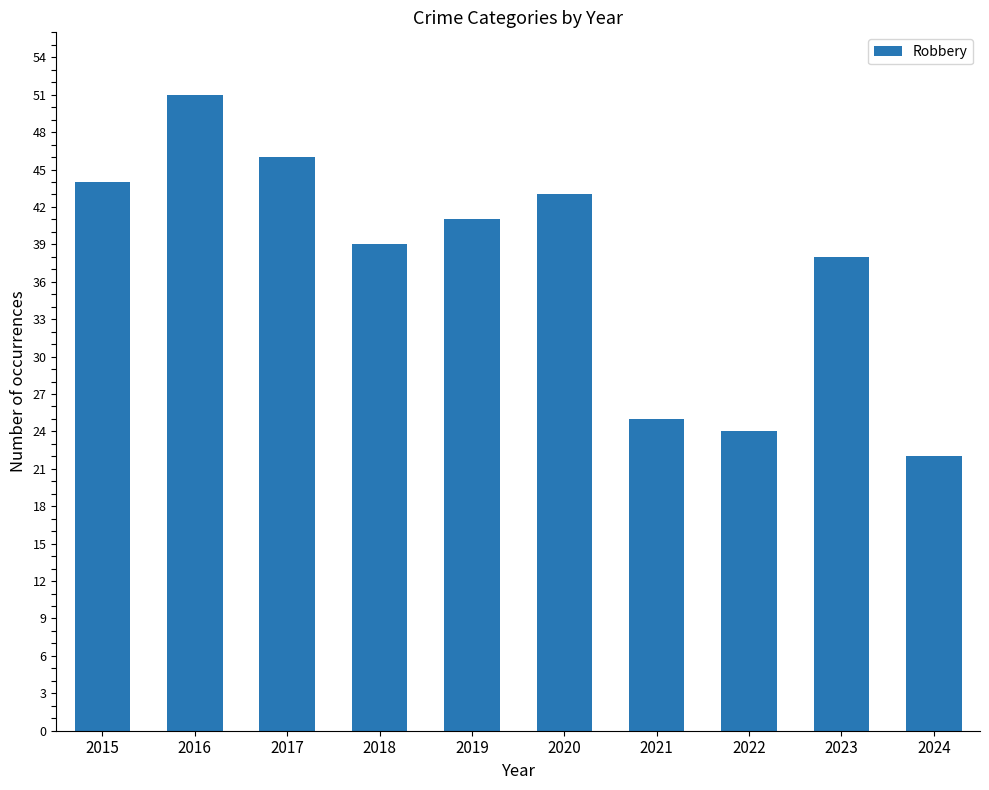

What is the maximum value shown in the chart?

51